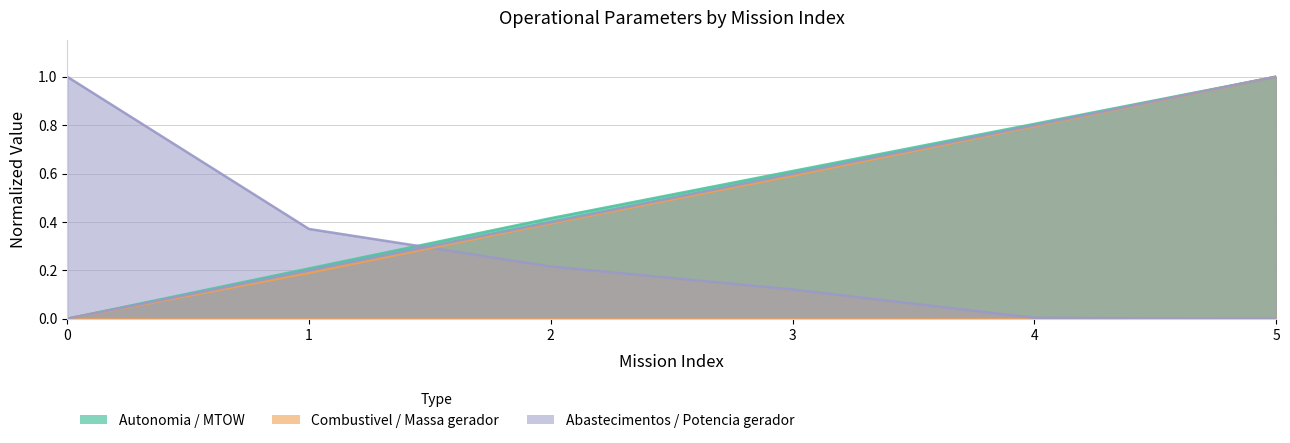

True or false: Potencia gerador [W] has more than 2 interior local peaks.

False